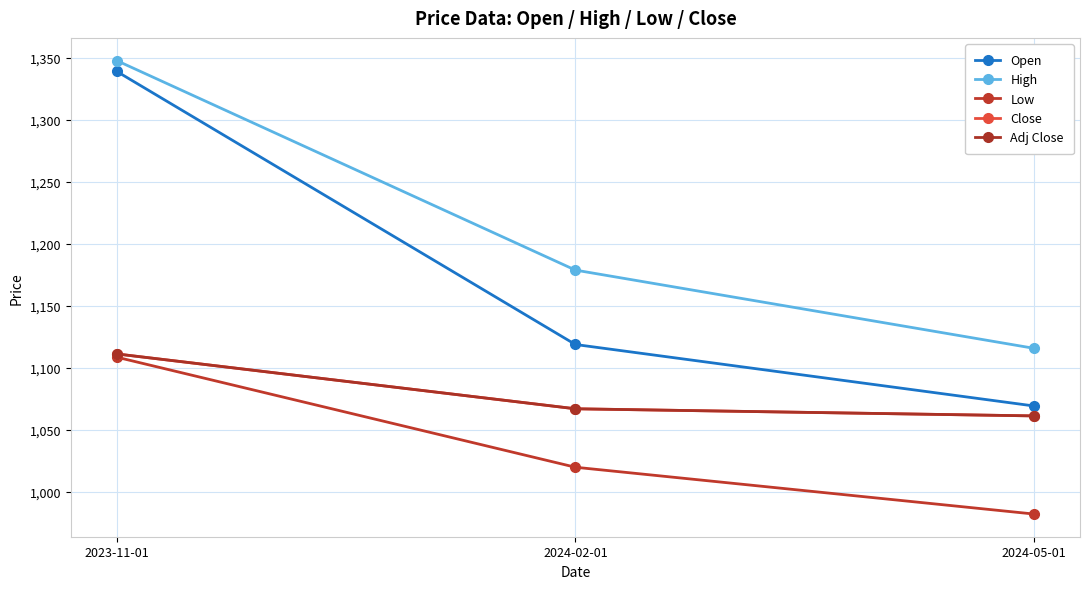

Does the chart have visible grid lines?

Yes